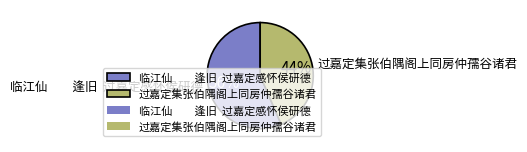

What is the largest slice in the pie chart?

临江仙 逢旧 过嘉定感怀侯研德